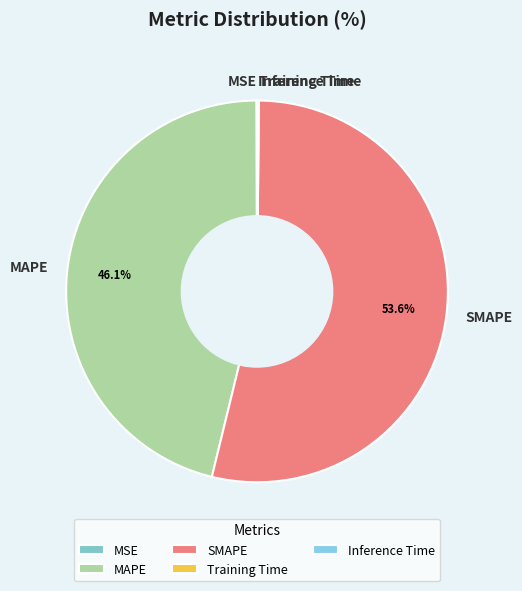

Is it true that SMAPE is 54% of the pie?

True